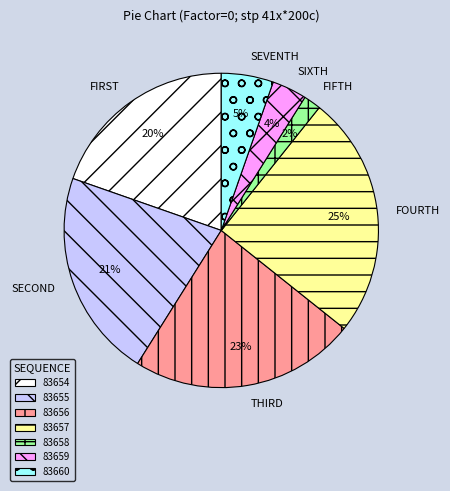

Is it true that 83657 is 25% of the pie?

True